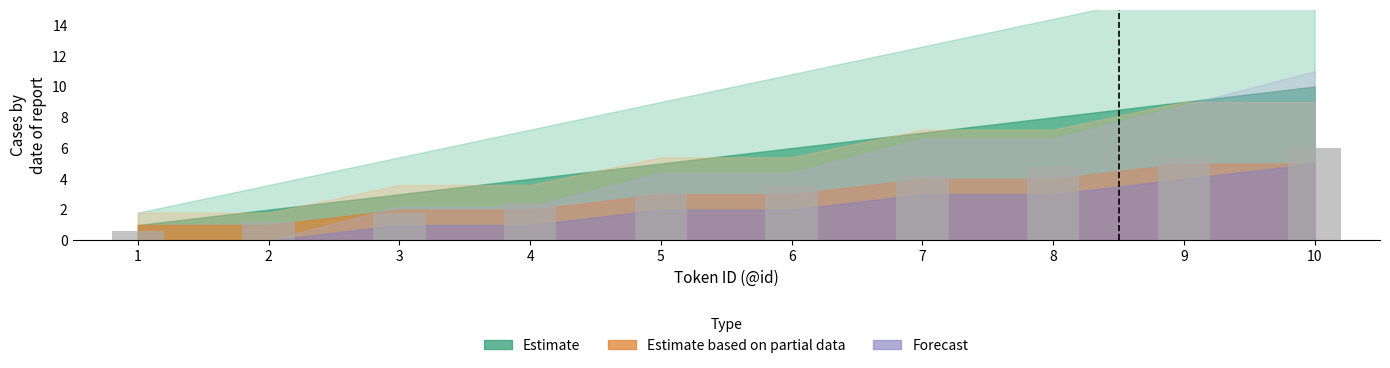

The value at 8 is 8.2. True or false?

False